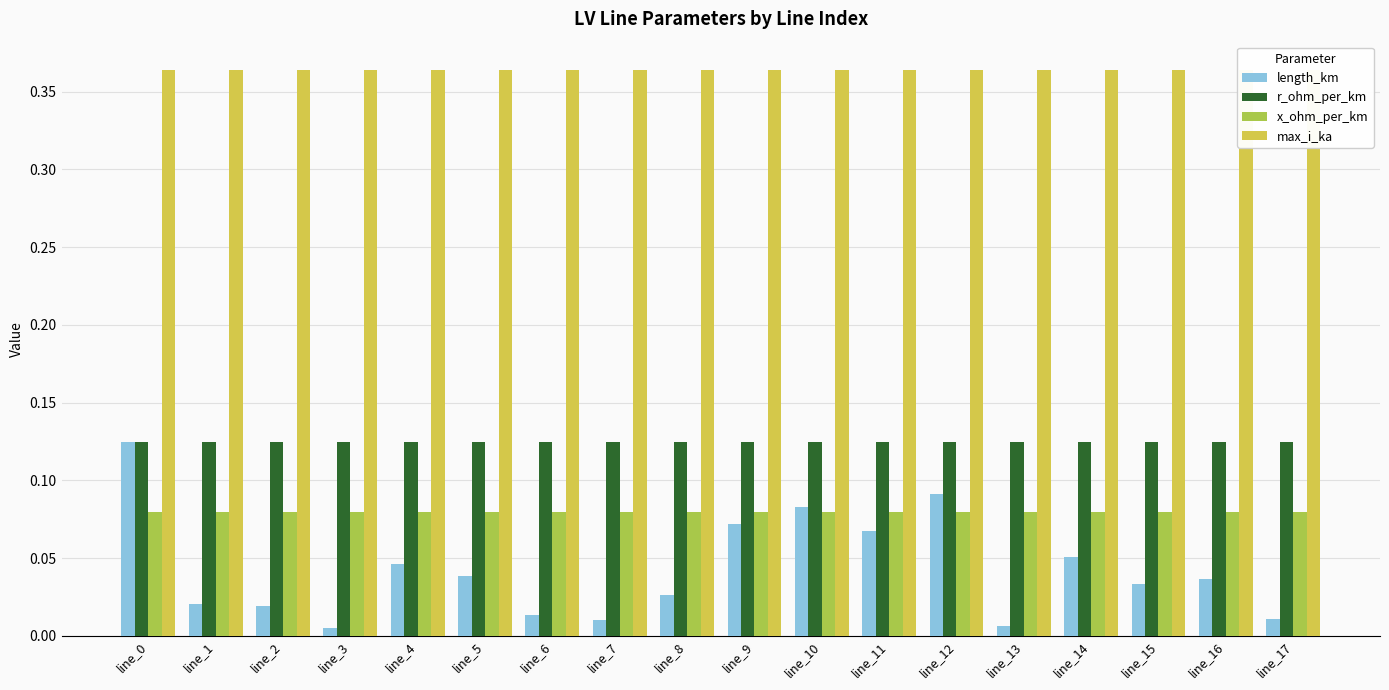

Reading left to right, list all the values displayed in this chart.

length_km: 0.1	0.0	0.0	0.0	0.0	0.0	0.0	0.0	0.0	0.1	0.1	0.1	0.1	0.0	0.1	0.0	0.0	0.0
r_ohm_per_km: 0.1	0.1	0.1	0.1	0.1	0.1	0.1	0.1	0.1	0.1	0.1	0.1	0.1	0.1	0.1	0.1	0.1	0.1
x_ohm_per_km: 0.1	0.1	0.1	0.1	0.1	0.1	0.1	0.1	0.1	0.1	0.1	0.1	0.1	0.1	0.1	0.1	0.1	0.1
max_i_ka: 0.4	0.4	0.4	0.4	0.4	0.4	0.4	0.4	0.4	0.4	0.4	0.4	0.4	0.4	0.4	0.4	0.4	0.4